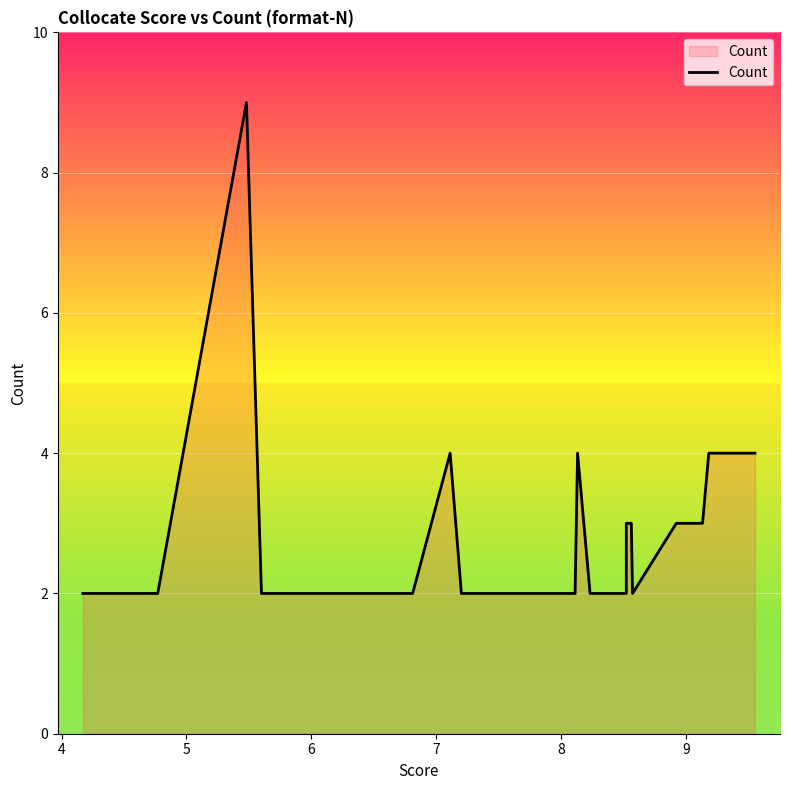

How many interior local peaks (higher than both neighbors) does the data have?

3